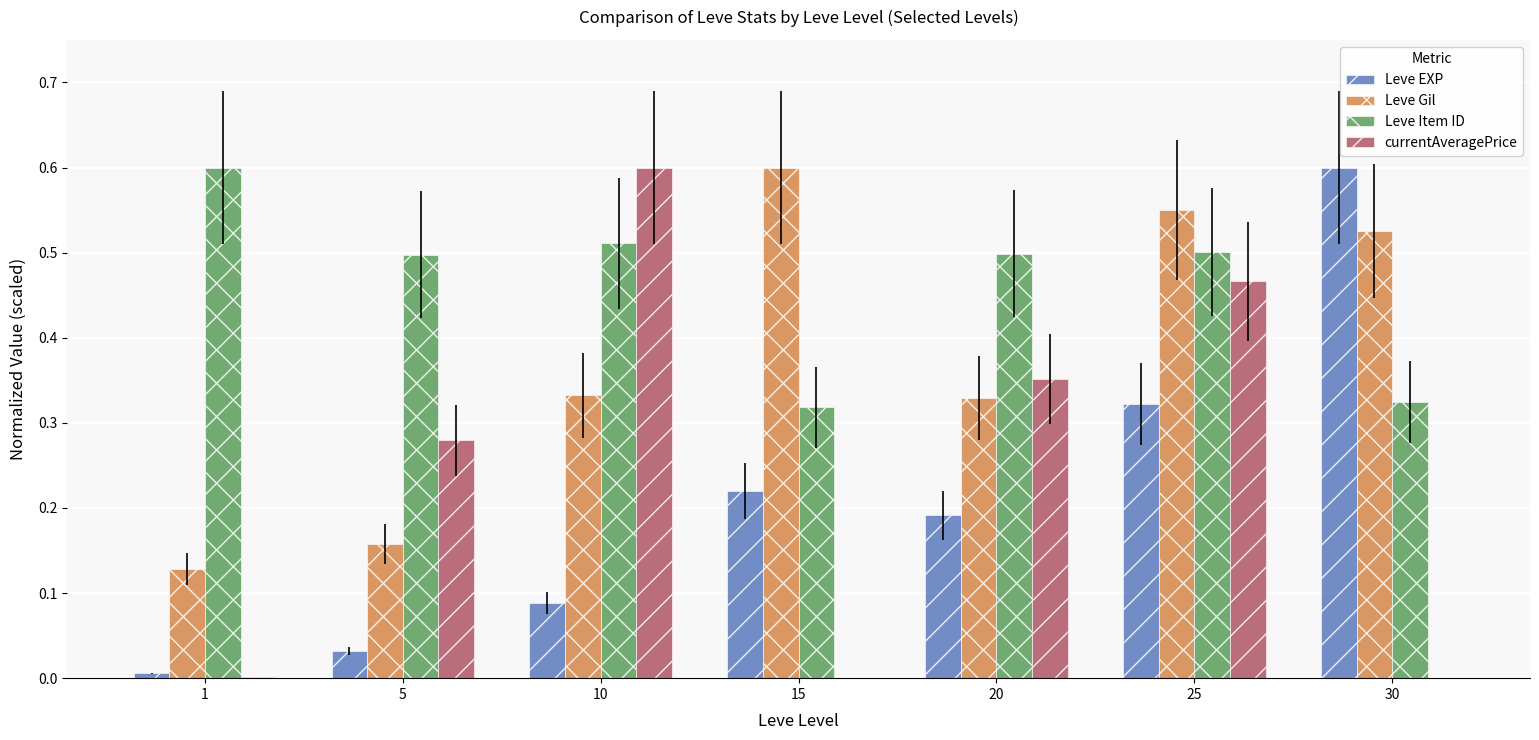

Between 15 and 20, which series saw the biggest shift?

currentAveragePrice